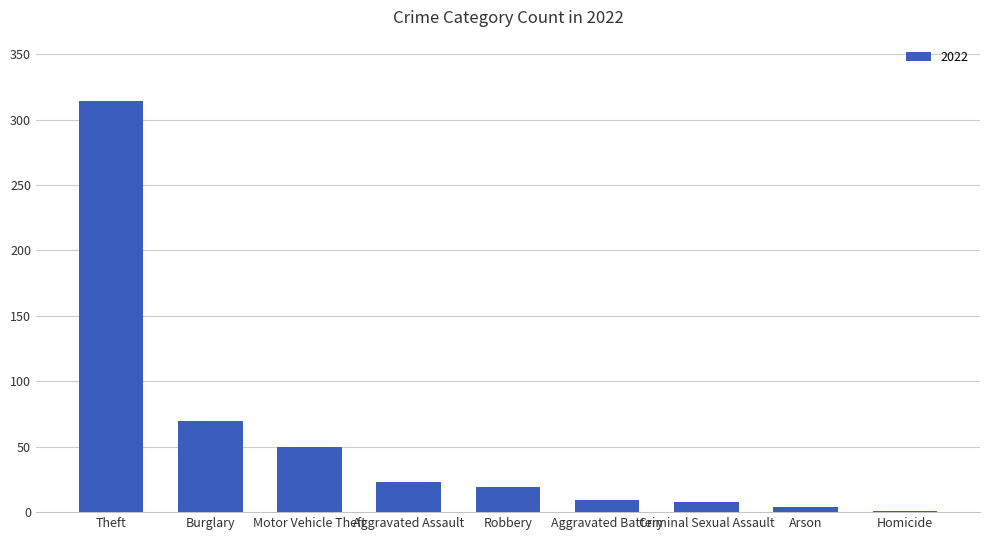

Are the bars horizontal?

No